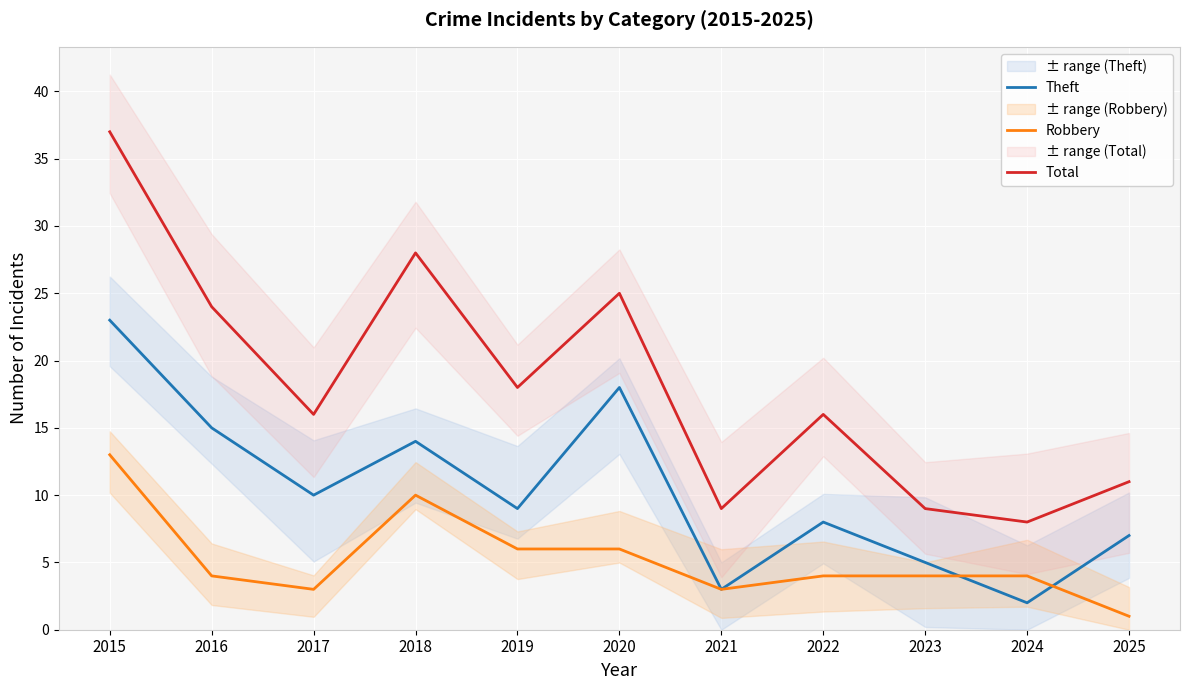

What is the value of the Total point at the 8th from the left?

16